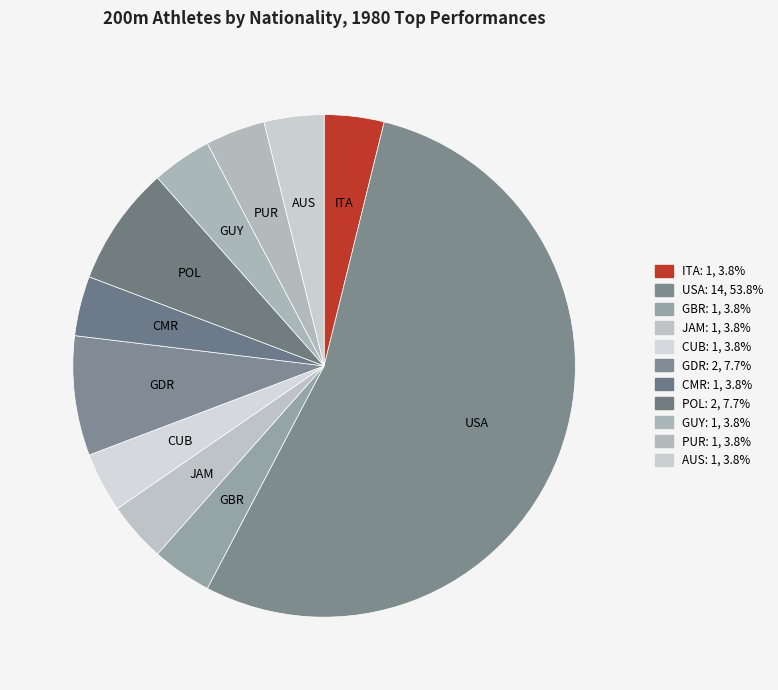

Do POL and CMR together represent more than half of the pie?

No